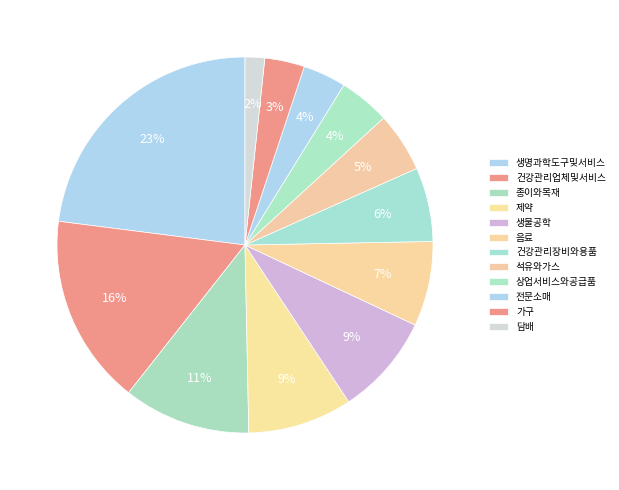

Count the number of slices in the pie.

12